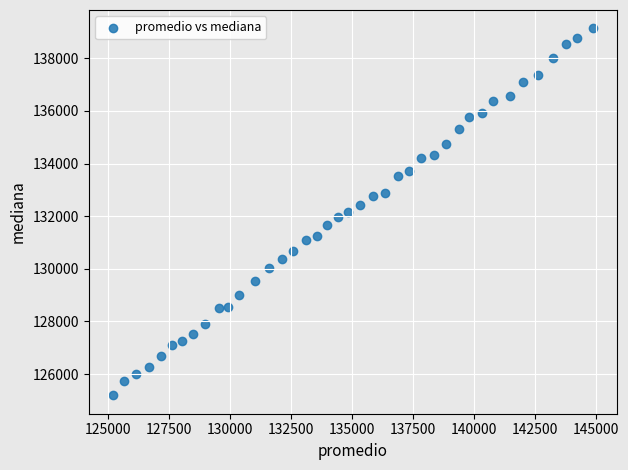

What is the range of Y values (max minus min)?

13950.9